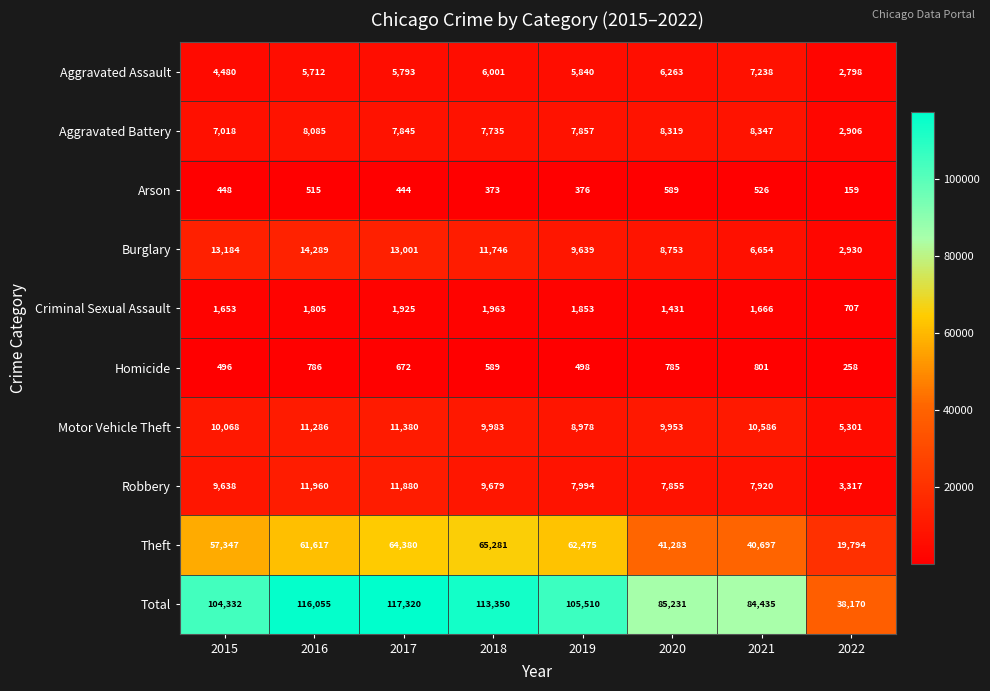

How many values in the Theft series are below 61617?

4